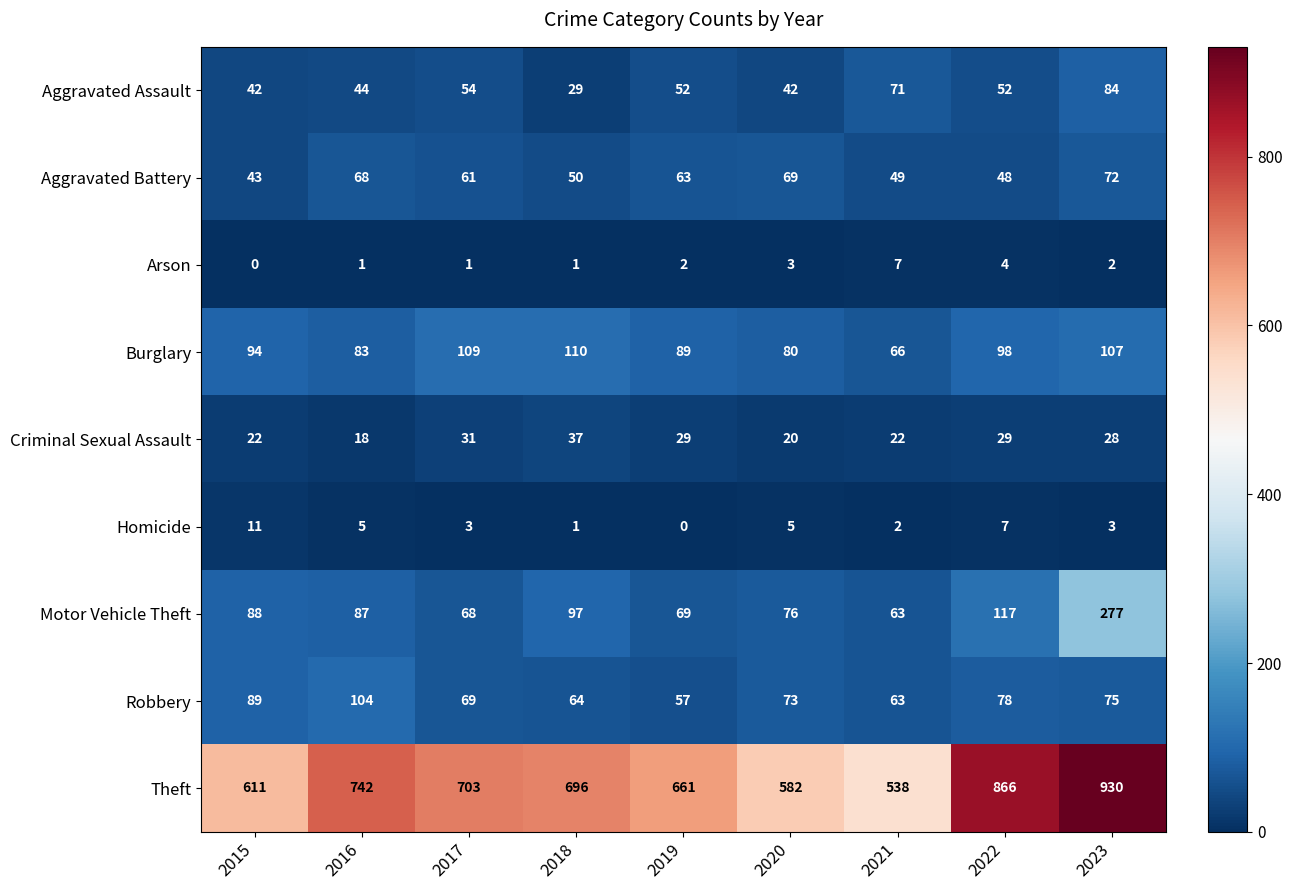

What is the sum of all Aggravated Battery values?

523